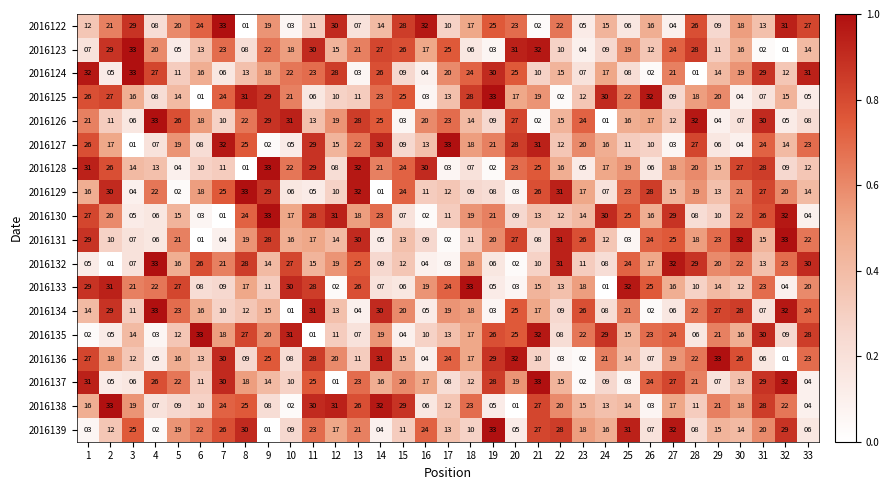

What is the difference between the highest and lowest values at 17?

31